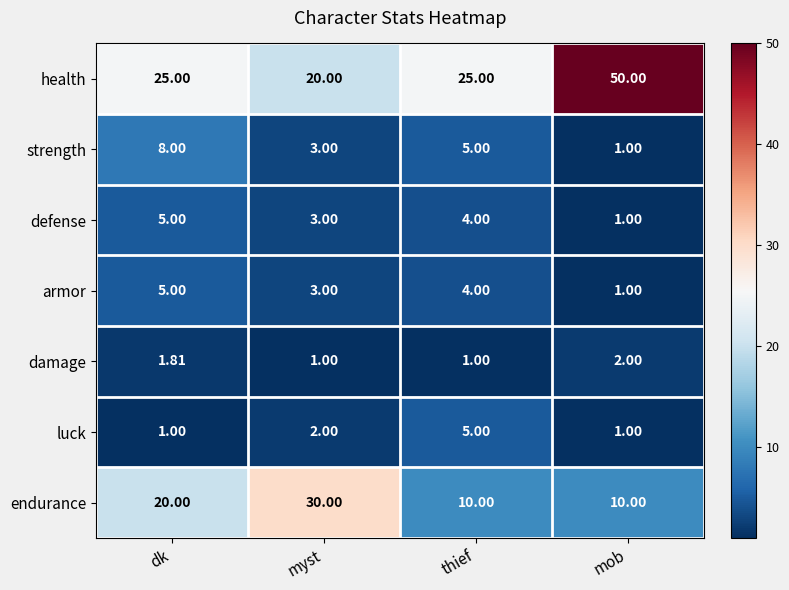

Between dk and myst, which series saw the biggest shift?

endurance